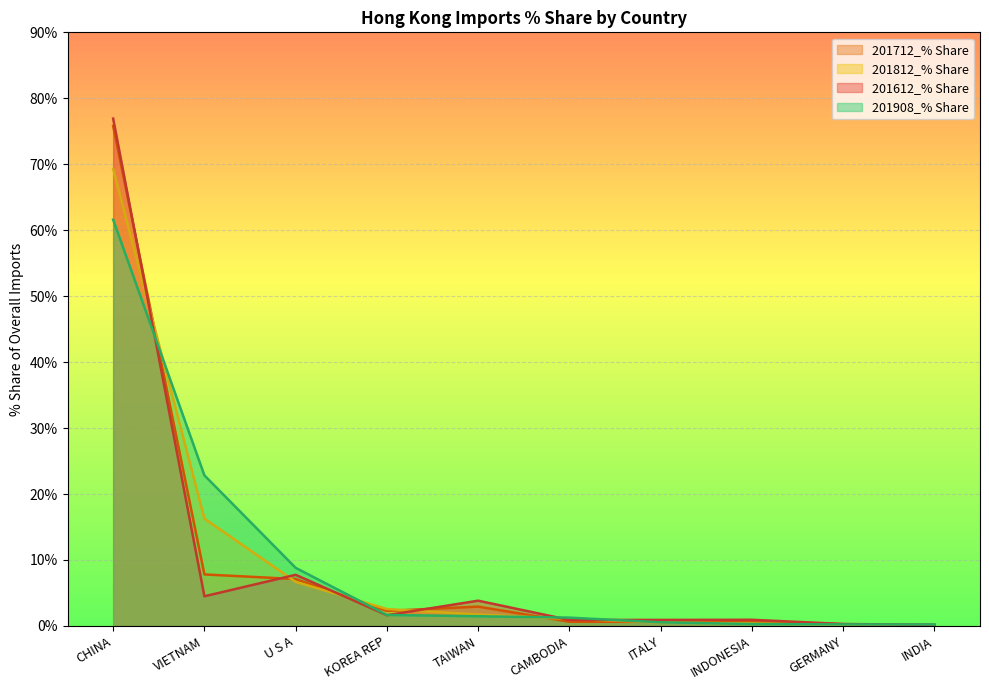

Is the value of 201612_% Share at U S A greater than the value of 201812_% Share at GERMANY?

Yes